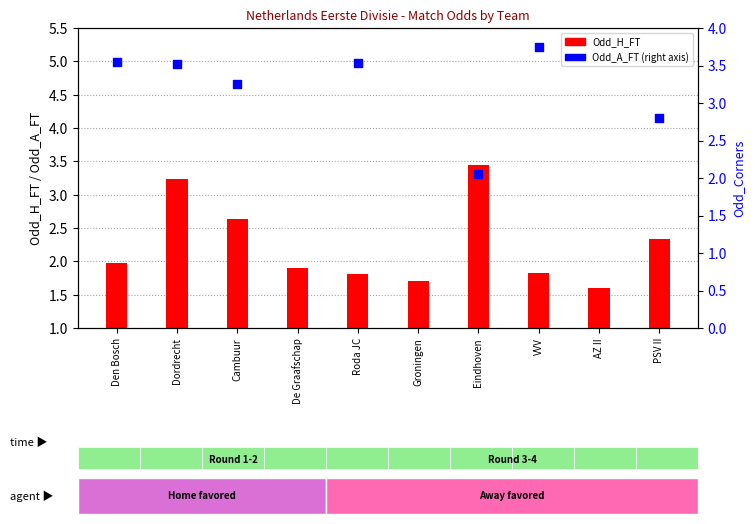

What is the total value across all series at Dordrecht?

6.8